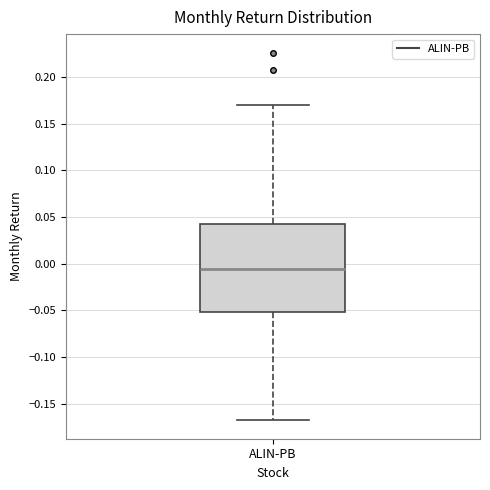

Read this box plot against the y-axis: the position of the median line, the range covered by the box, and the ends of both whiskers. The values are not printed on the chart, so give them approximately, as read against the axis.

median -0.005, box -0.050 to 0.040, whiskers -0.170 to 0.170